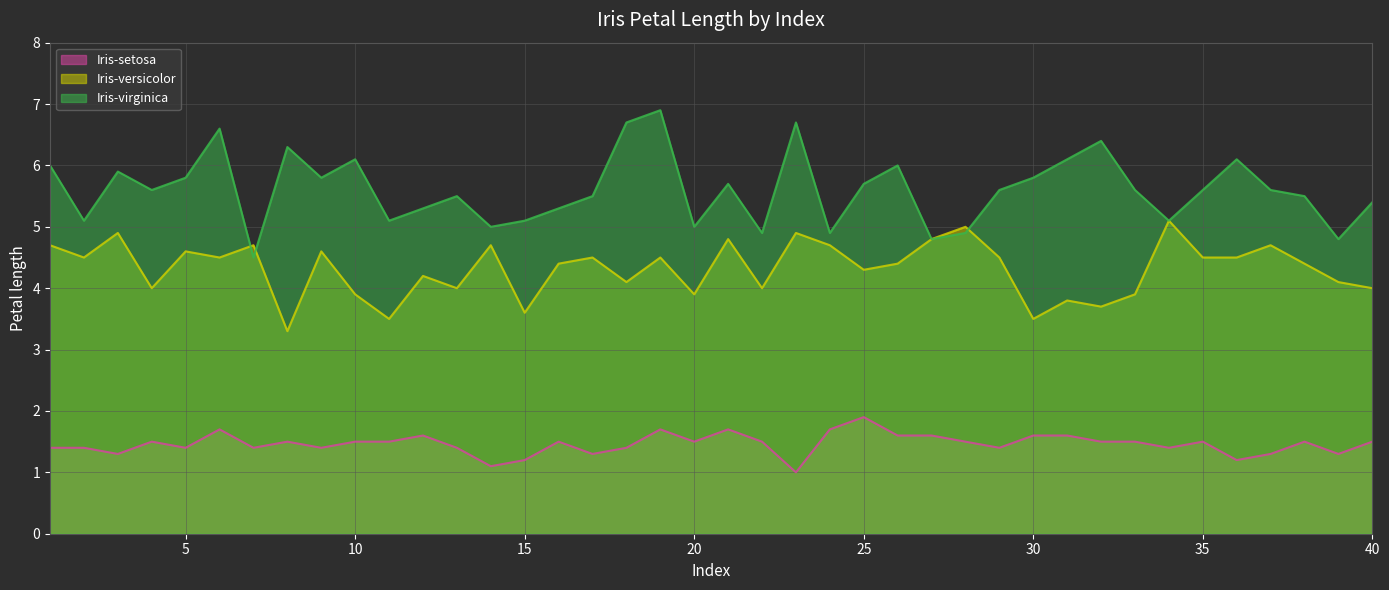

What is the spread (max minus min) of values at 20?

3.5